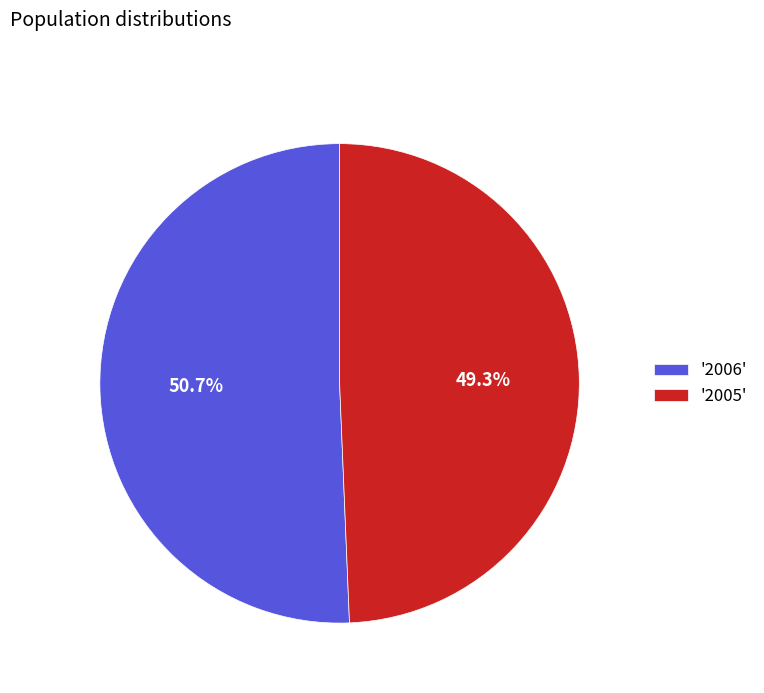

Rank the categories by value from lowest to highest.

'2005', '2006'